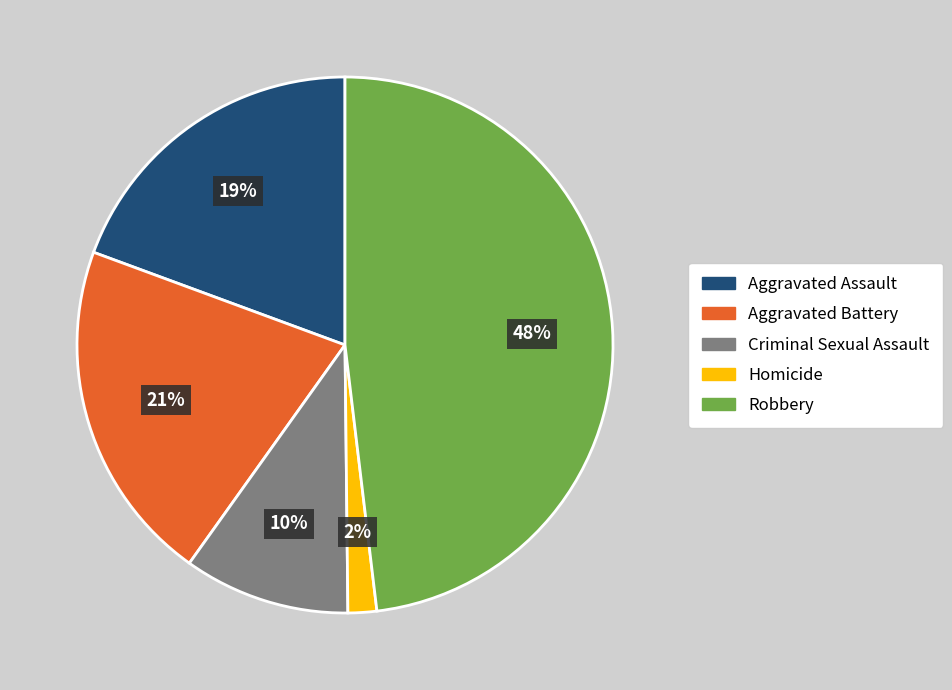

What percentage is the Aggravated Battery slice, to the nearest percent?

21%